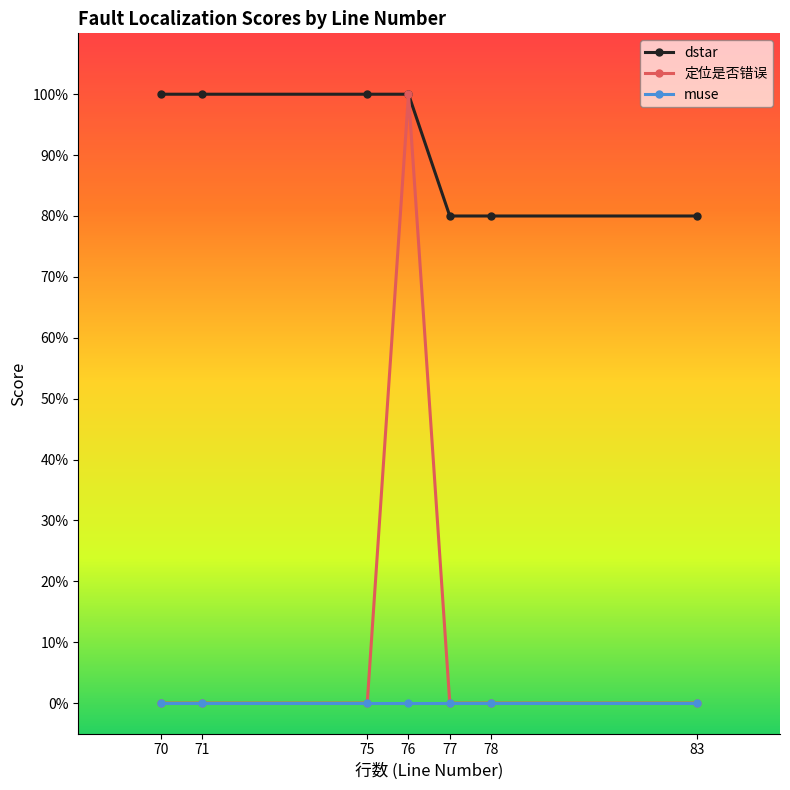

What is the minimum value for dstar?

0.8